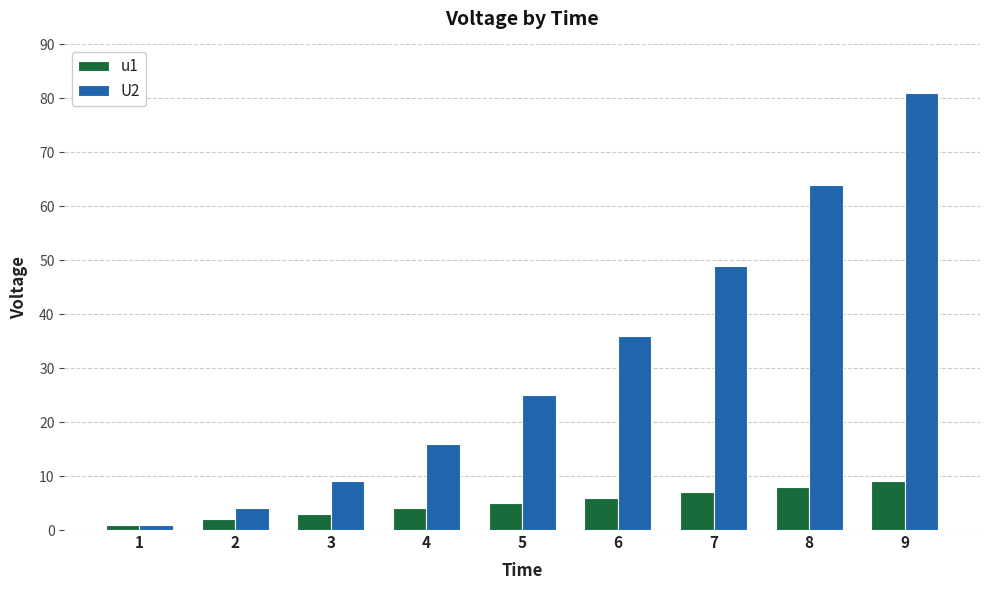

What is the value of the U2 bar at the 8th from the left?

64